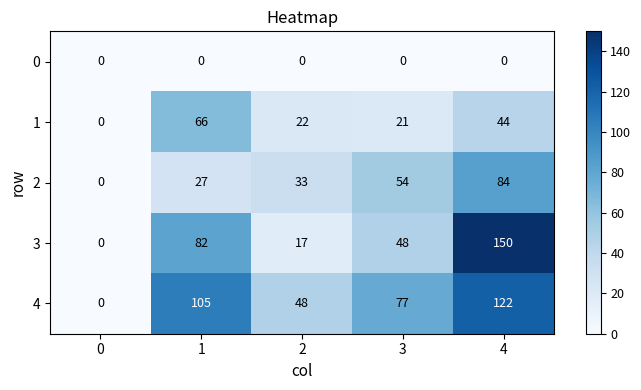

Reading right to left, transcribe all the data shown in this chart.

0: 0	0	0	0	0
1: 44	21	22	66	0
2: 84	54	33	27	0
3: 150	48	17	82	0
4: 122	77	48	105	0